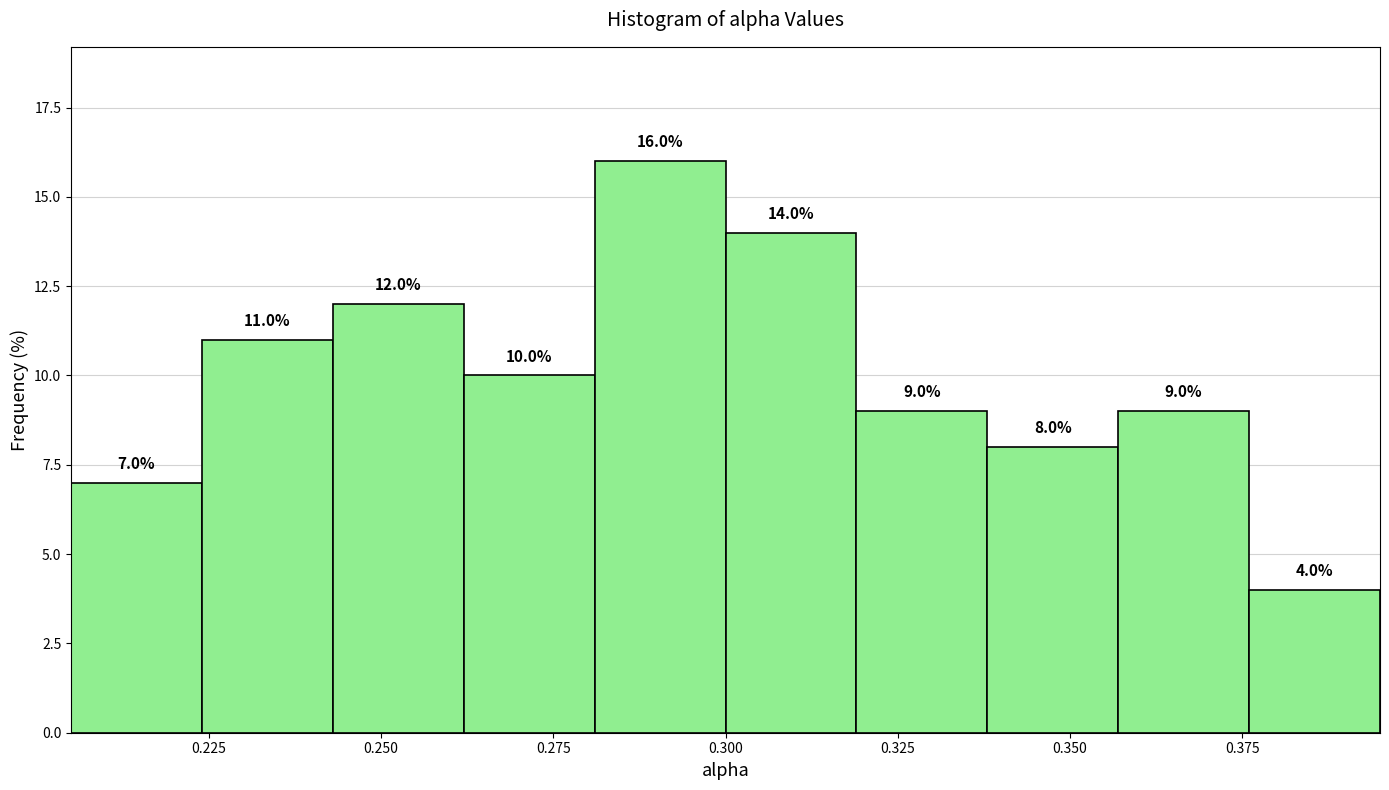

Read against the x-axis, roughly where is the centre of the tallest bar?

0.290